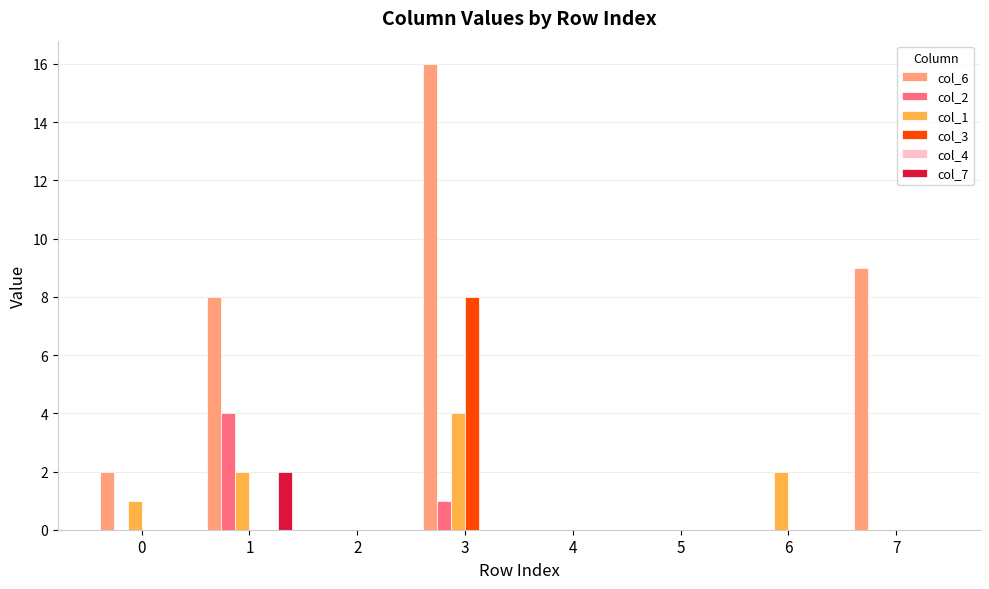

At which category is the sum across all series the highest?

3